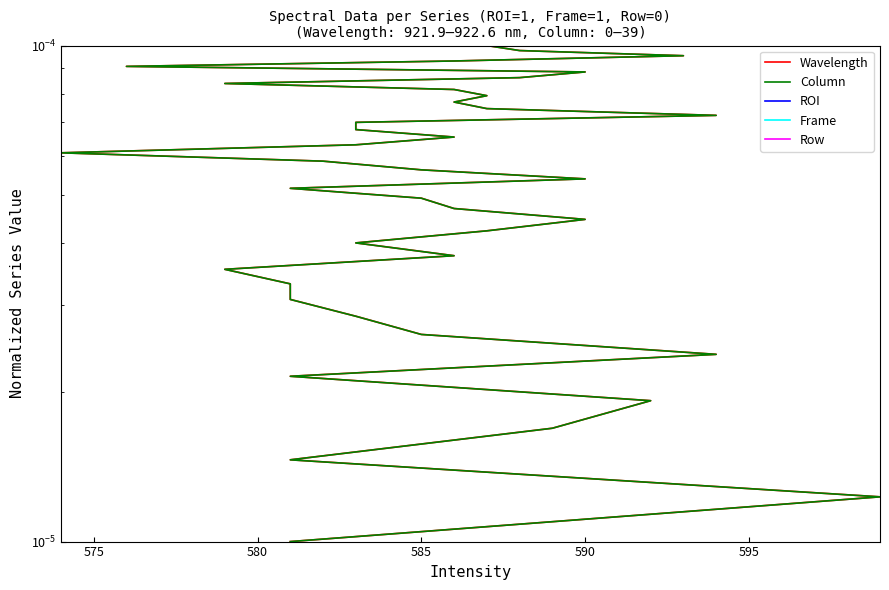

True or false: Column has a value of 0.0 at 590.

True